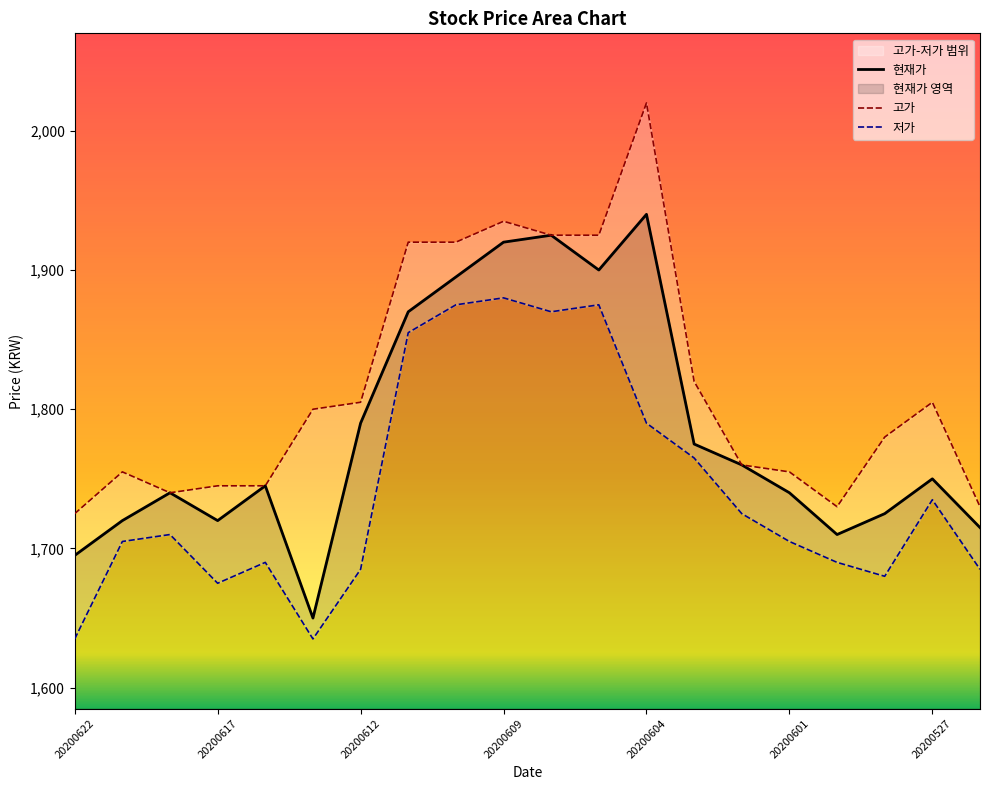

Between 20200619 and 20200603, which series saw the biggest shift?

고가